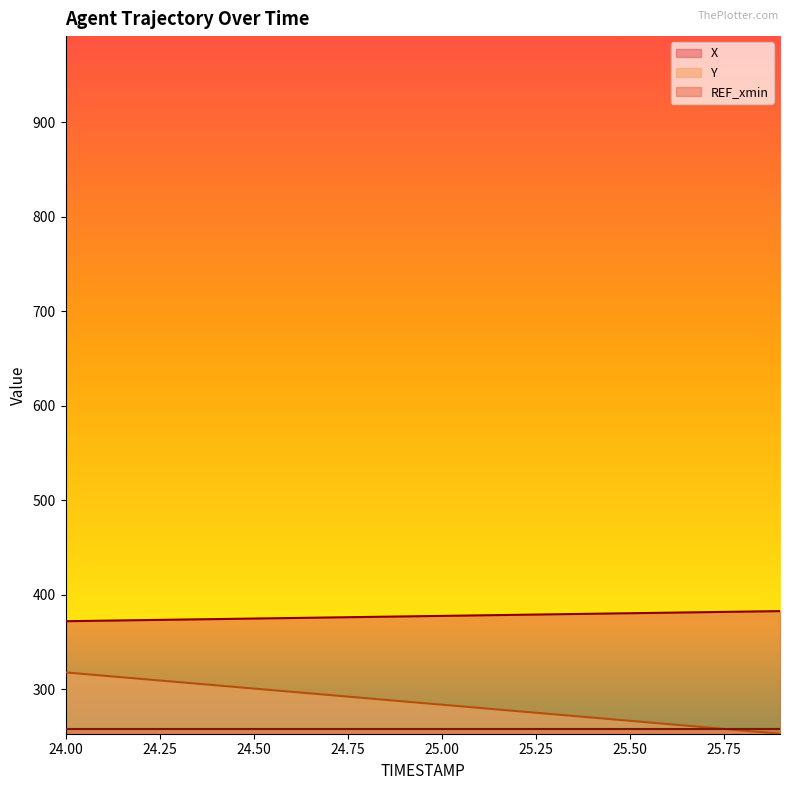

What is the sum of all Y values?

5703.4